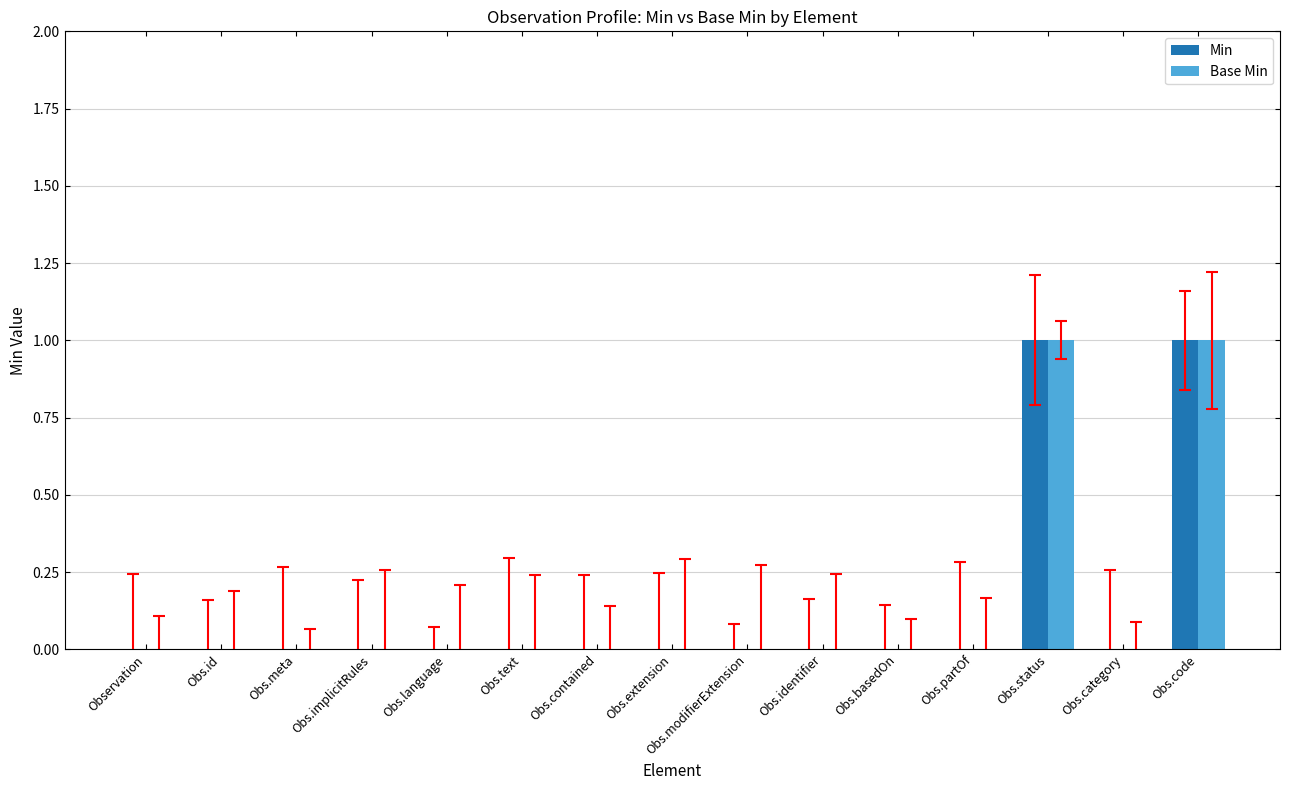

Is it true that Min equals 1 at Obs.extension?

False